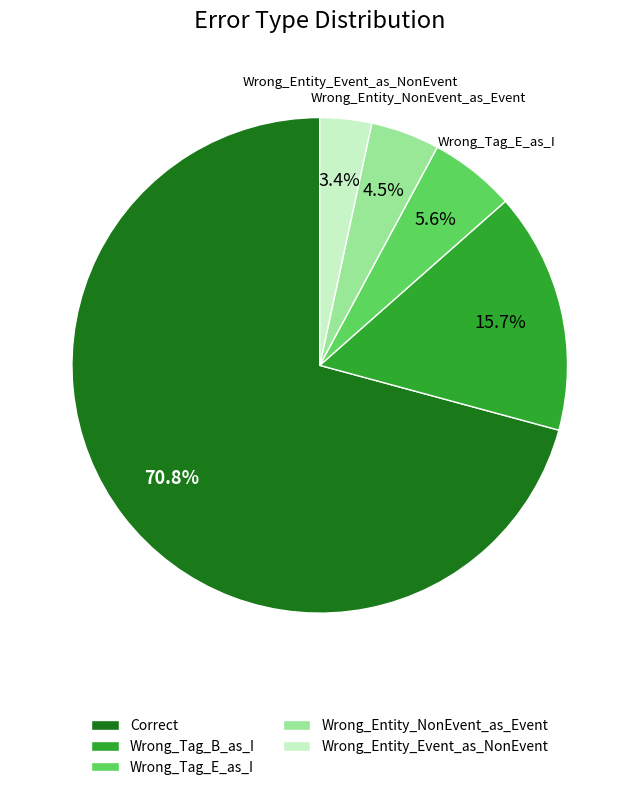

Which has a higher value, Correct or Wrong_Entity_NonEvent_as_Event?

Correct